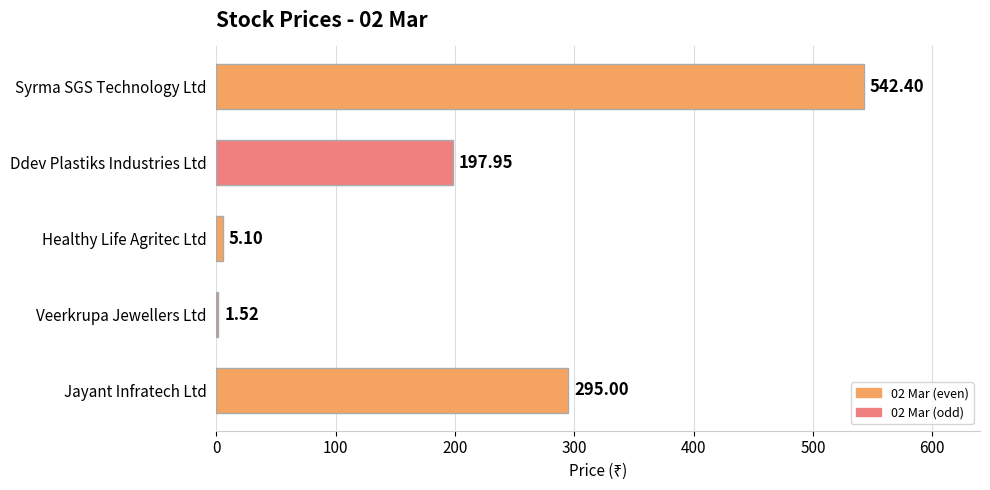

What is the change in value from Jayant Infratech Ltd to Syrma SGS Technology Ltd?

+247.4